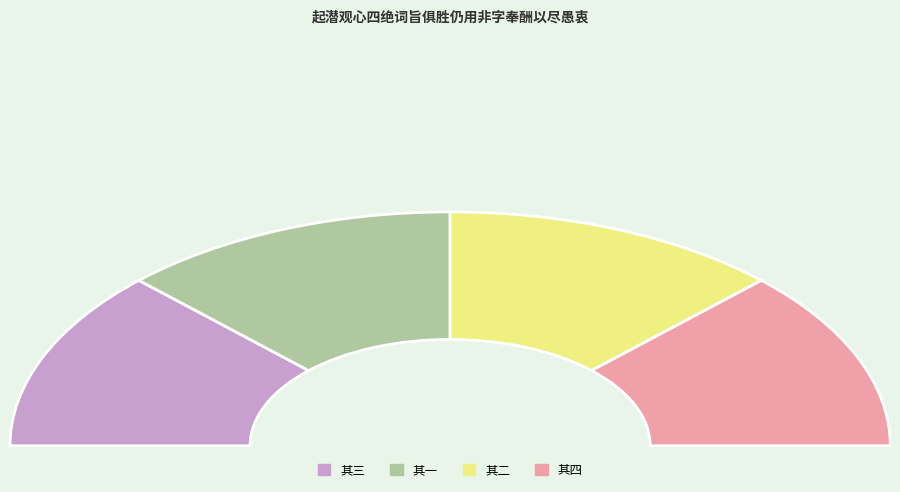

Does 起潜观心四绝词旨俱胜仍用非字奉酬以尽愚衷 其三 account for over 50% of the chart?

No